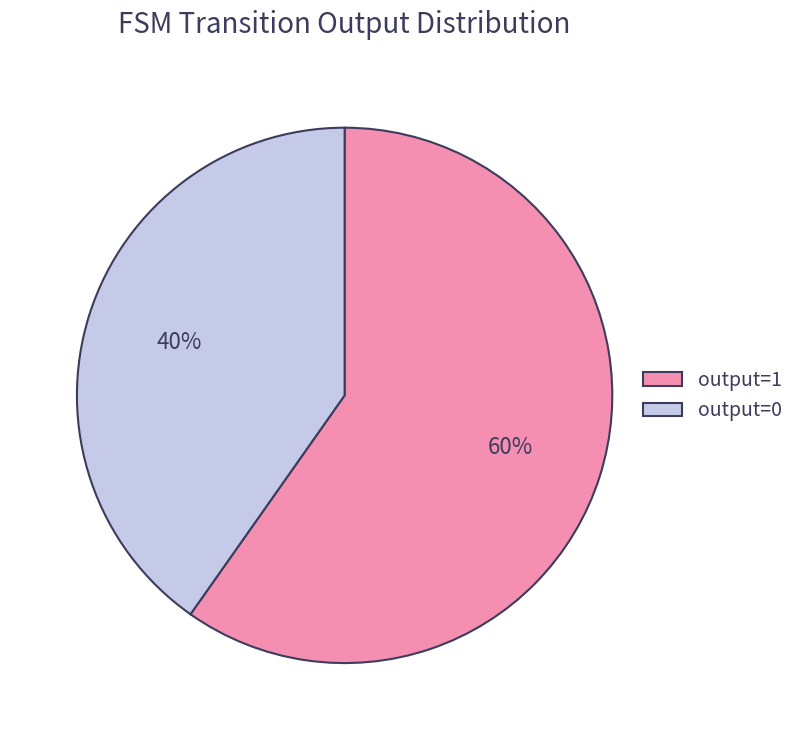

How many segments does this pie chart have?

2